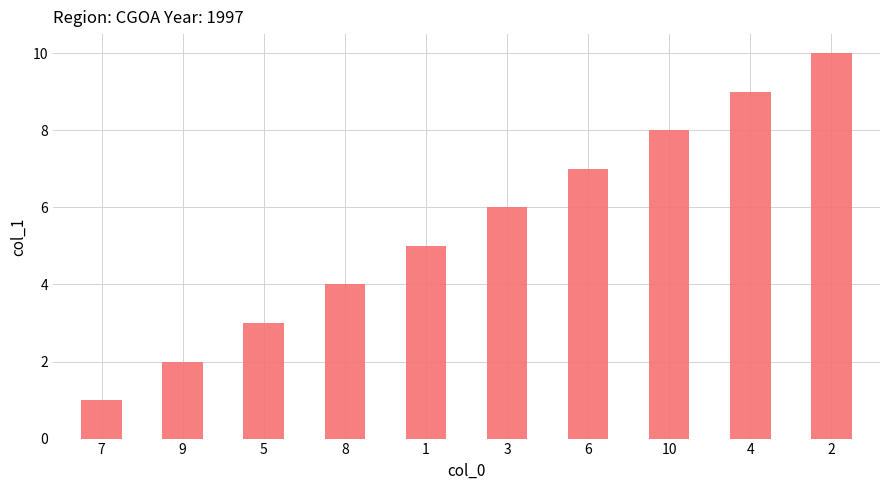

The value at 3 is 6. True or false?

True